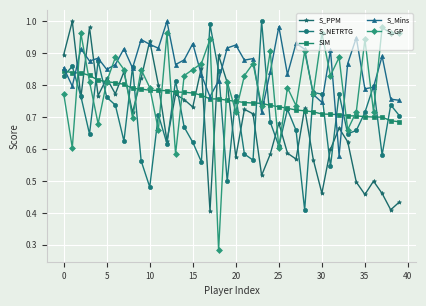

Which series has the largest total across all categories?

S_Mins